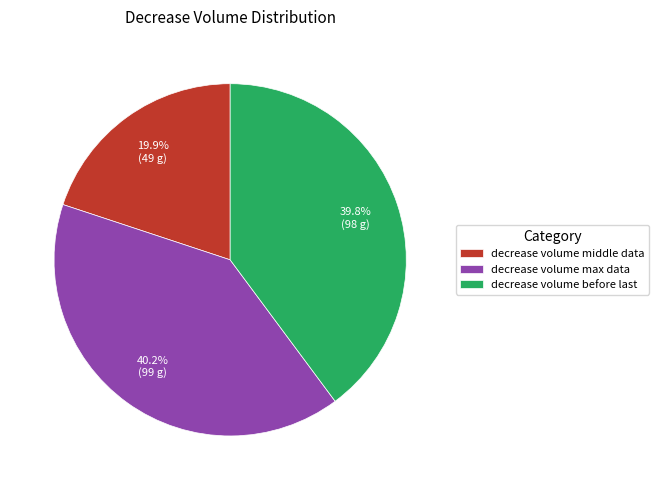

How many segments does this pie chart have?

3